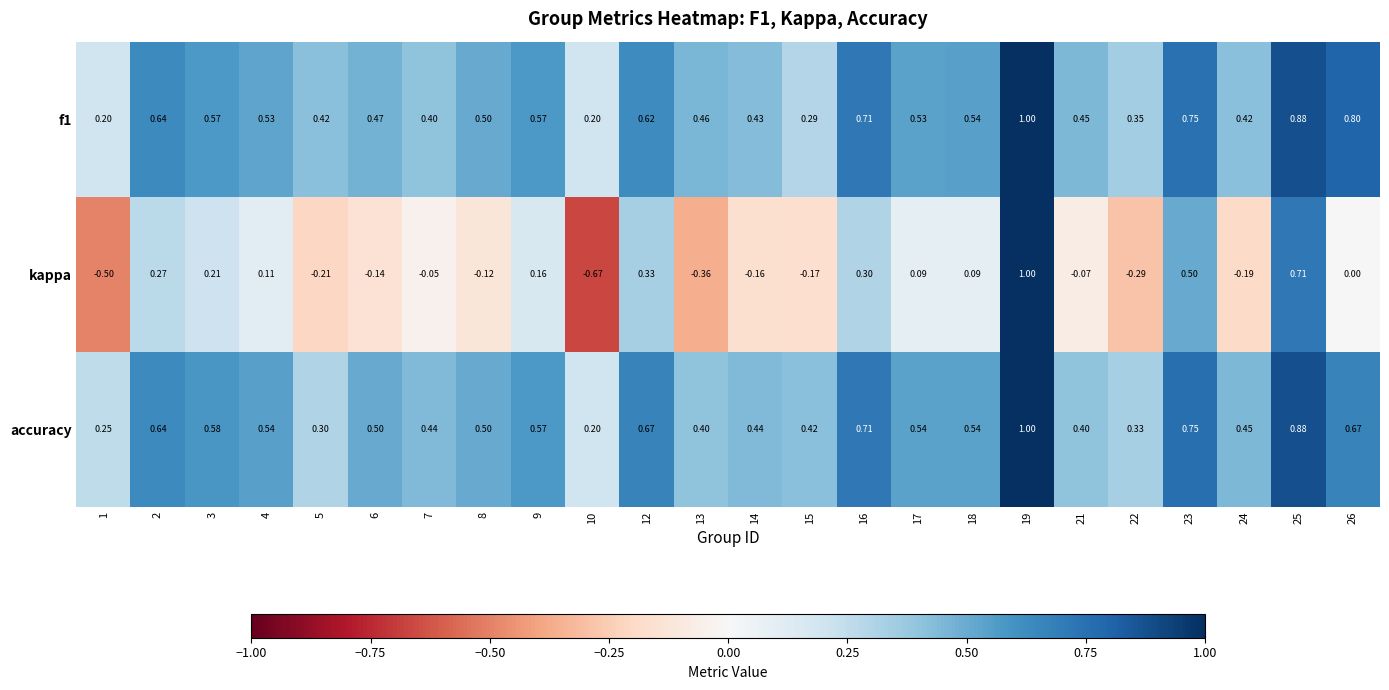

Which series has the widest spread of values?

kappa